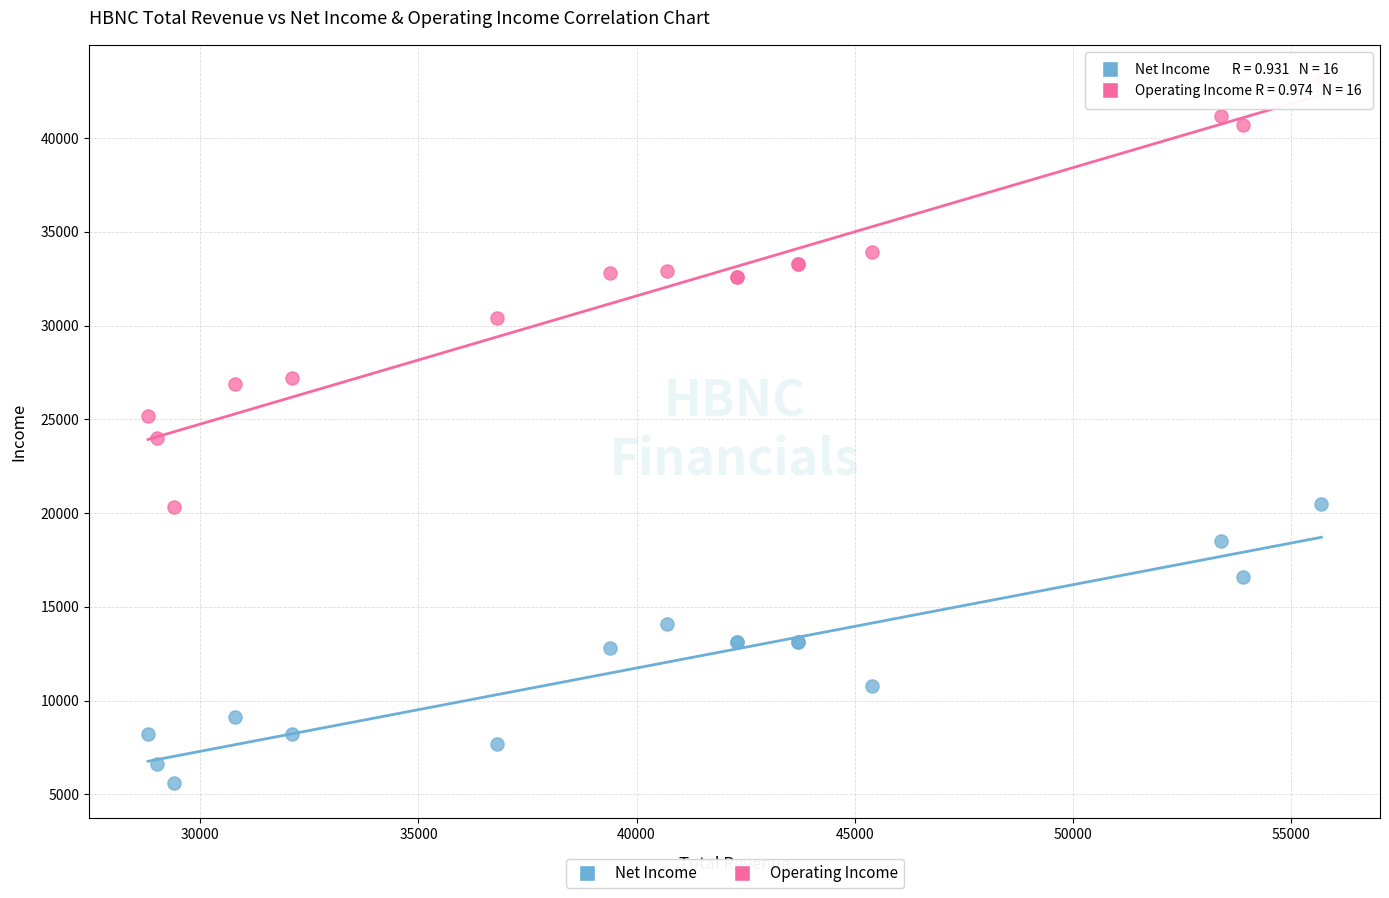

What is the X range (max minus min) for the scatter plot?

26900